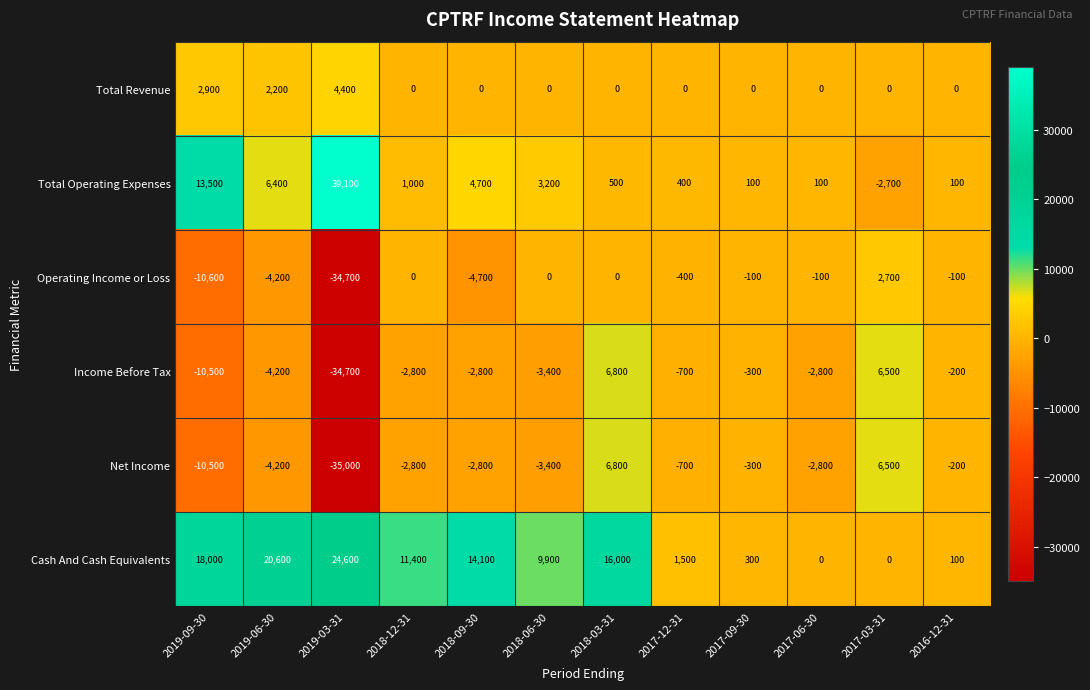

What is the difference between the highest and lowest values at 2019-09-30?

28600